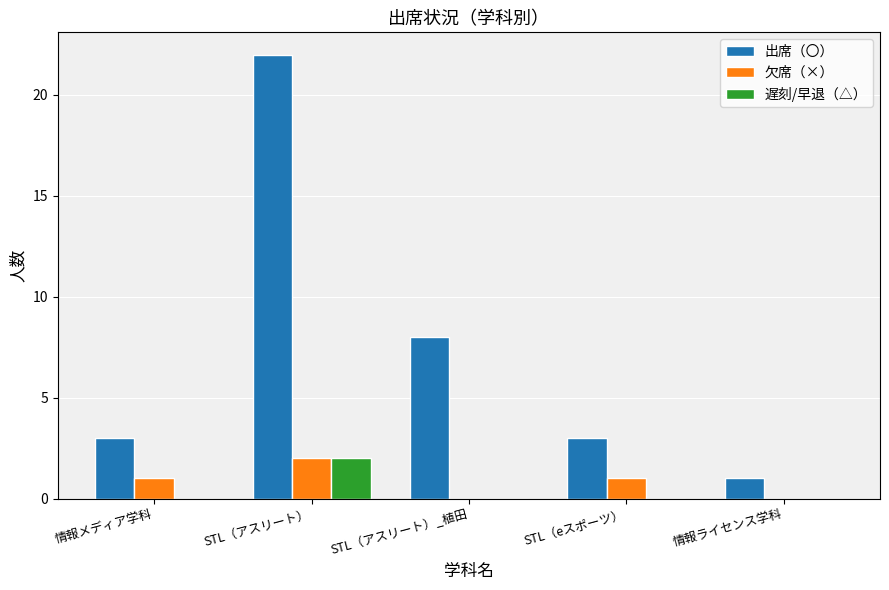

How many distinct data groups are displayed?

3